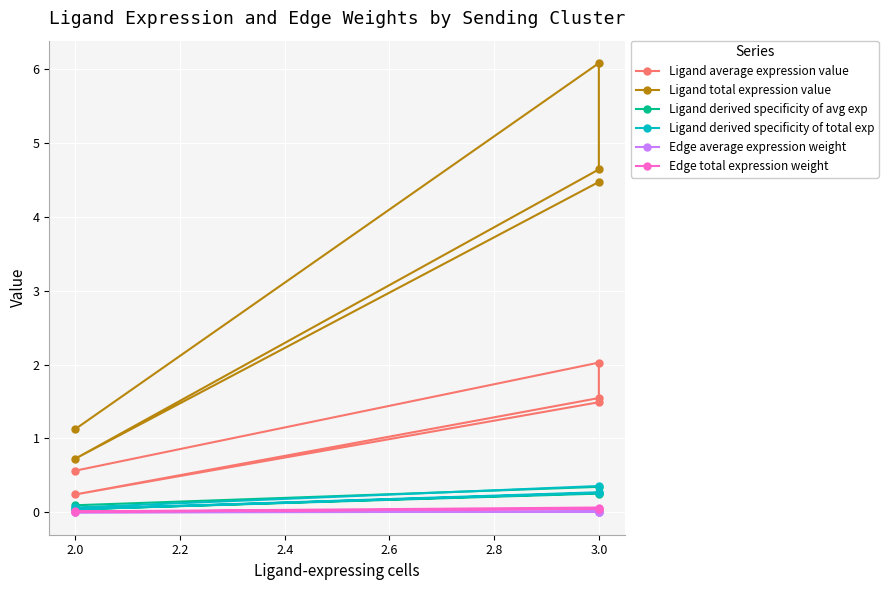

Where is Ligand derived specificity of total exp nearest to the value 0?

2.0